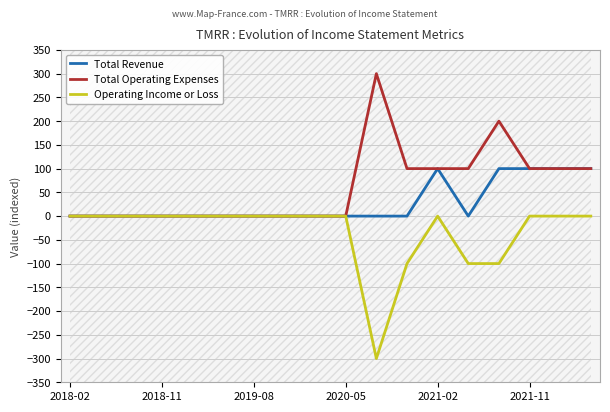

How many values in the Total Revenue series exceed 0?

5